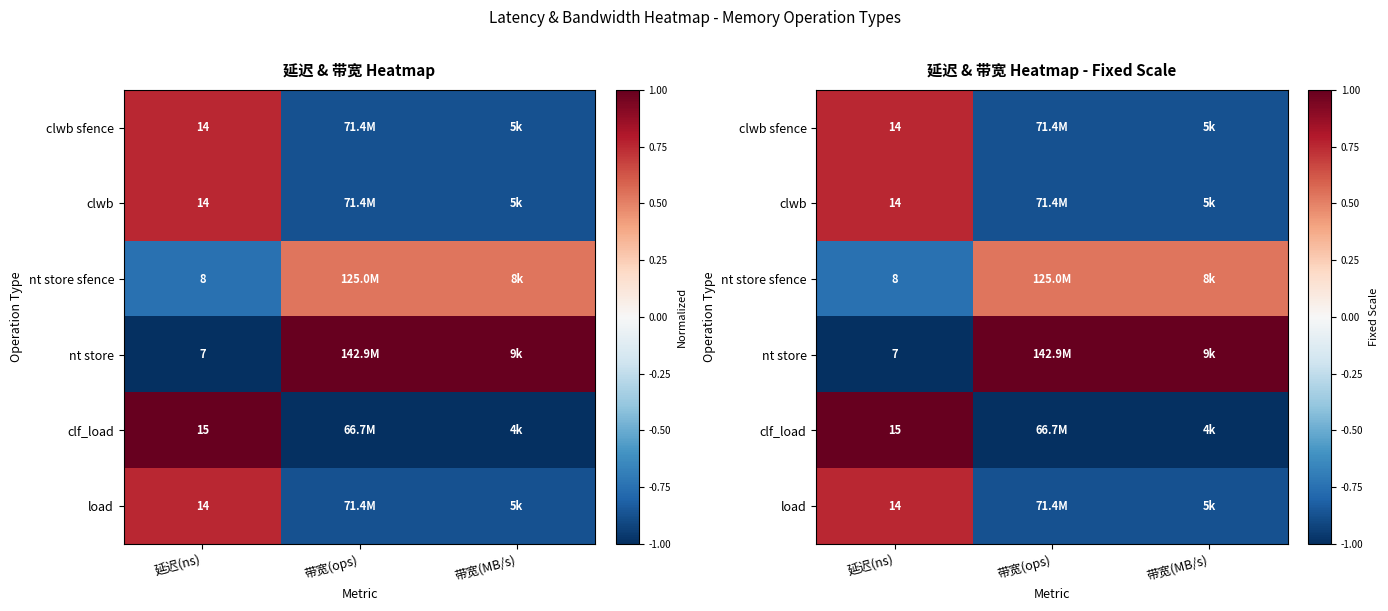

At 带宽(MB/s), list the series in order from smallest to largest.

clf_load, clwb sfence, clwb, load, nt store sfence, nt store